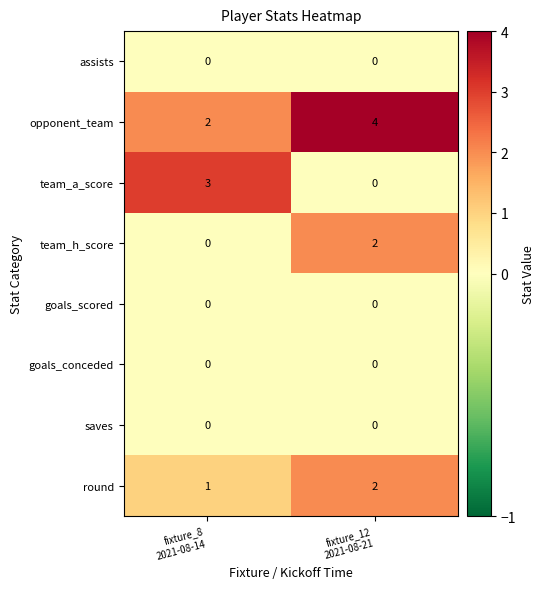

What is the sum of all team_a_score values?

3